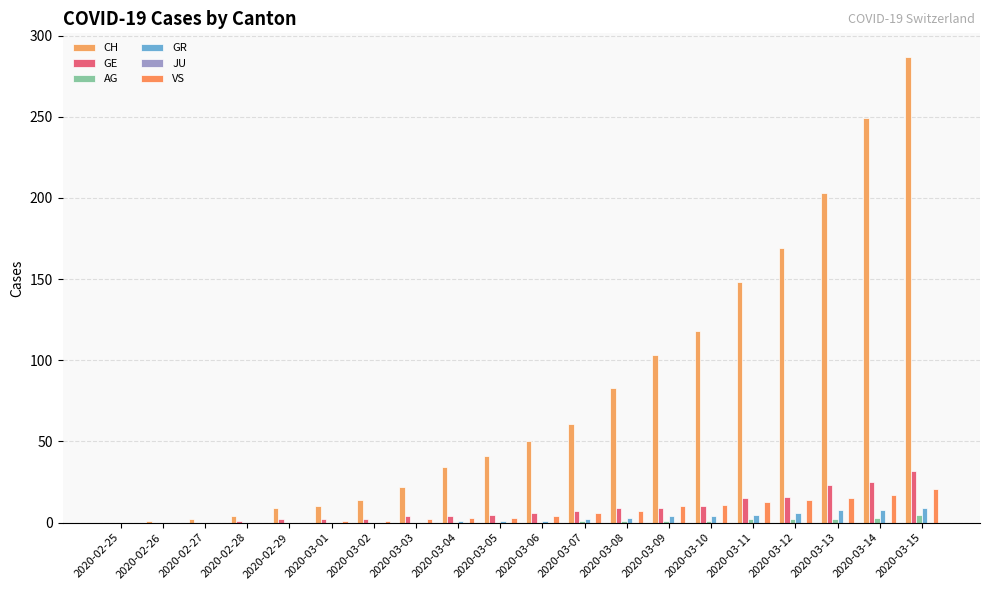

At which category is the sum across all series the highest?

2020-03-15